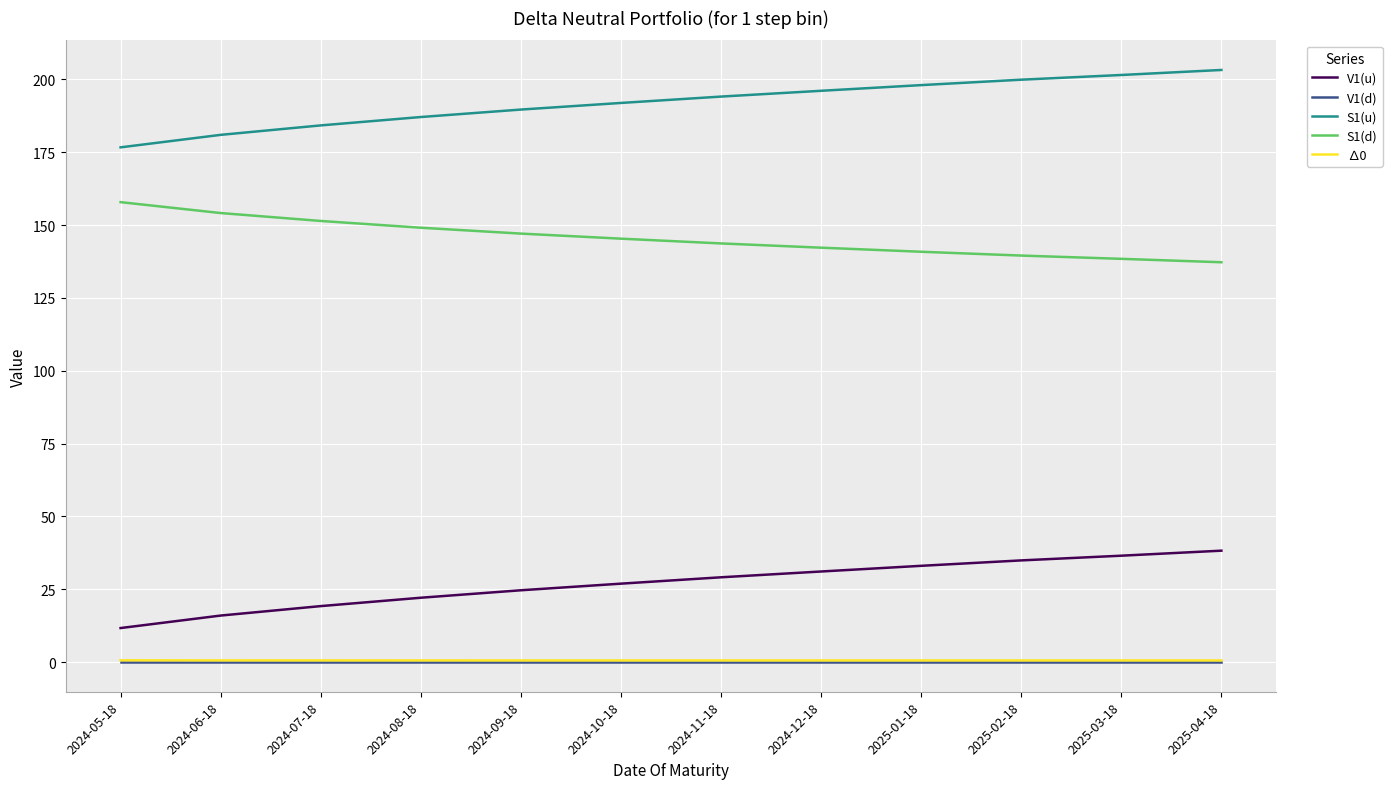

What is the difference between the second highest and second lowest values in the S1(d) series?

15.7